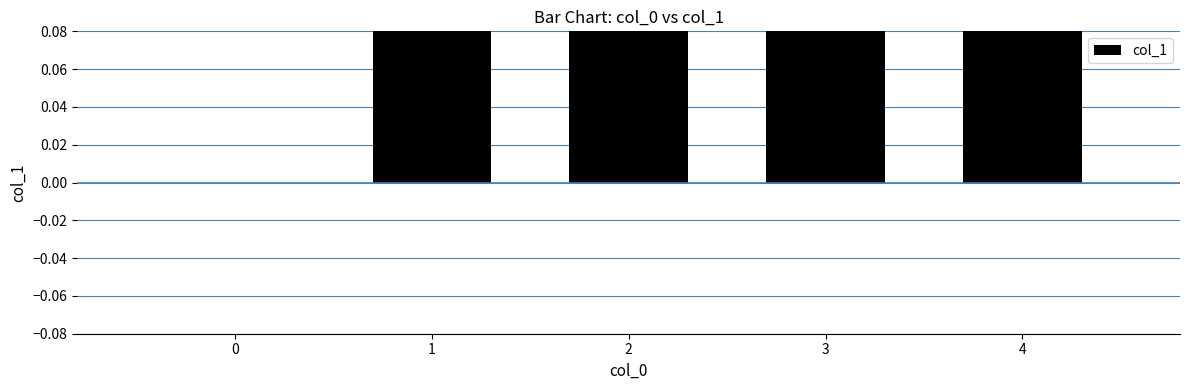

Count the values in the range 0 to 1.

5